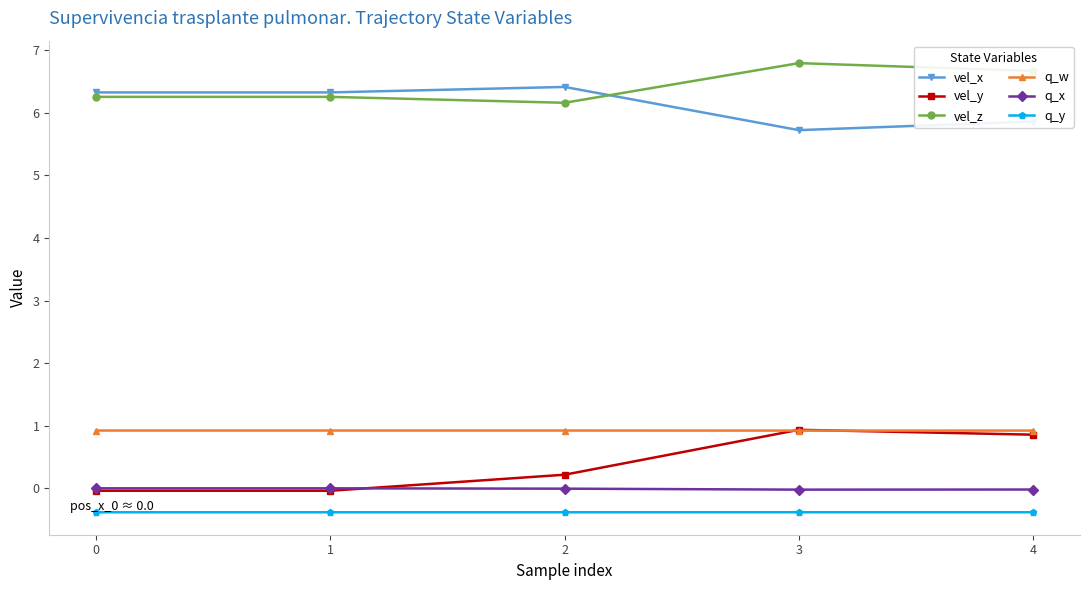

Which series has the largest range (max minus min)?

vel_y